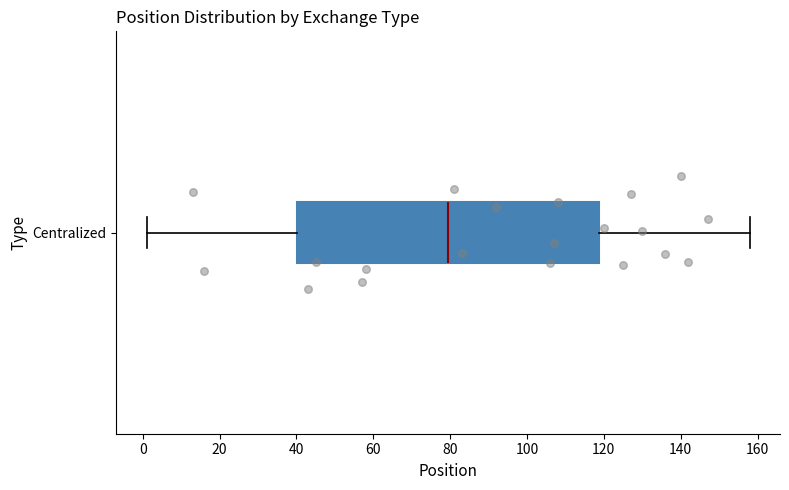

Transcribe this box plot: give where the median line is, the range the box spans, and where the two whiskers end, as read against the x-axis. The values are not printed on the chart, so give them approximately, as read against the axis.

median 80, box 40 to 118, whiskers 2 to 158